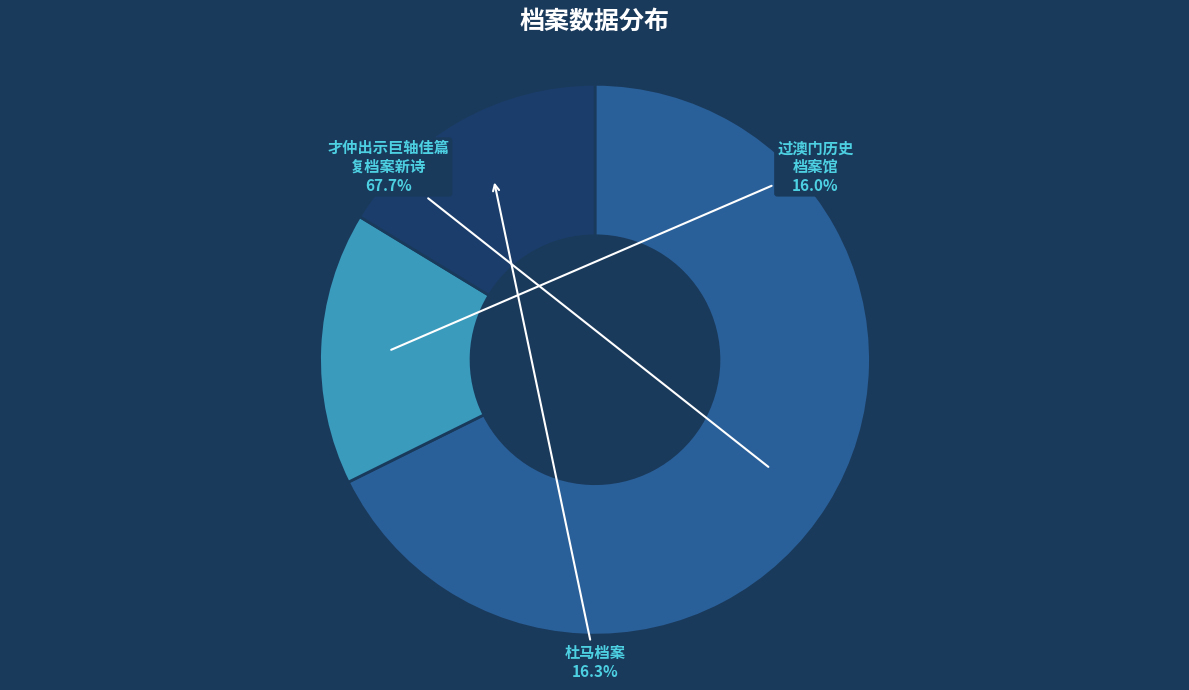

Which has a higher value, 过澳门历史 档案馆 or 才仲出示巨轴佳篇 复档案新诗?

才仲出示巨轴佳篇 复档案新诗